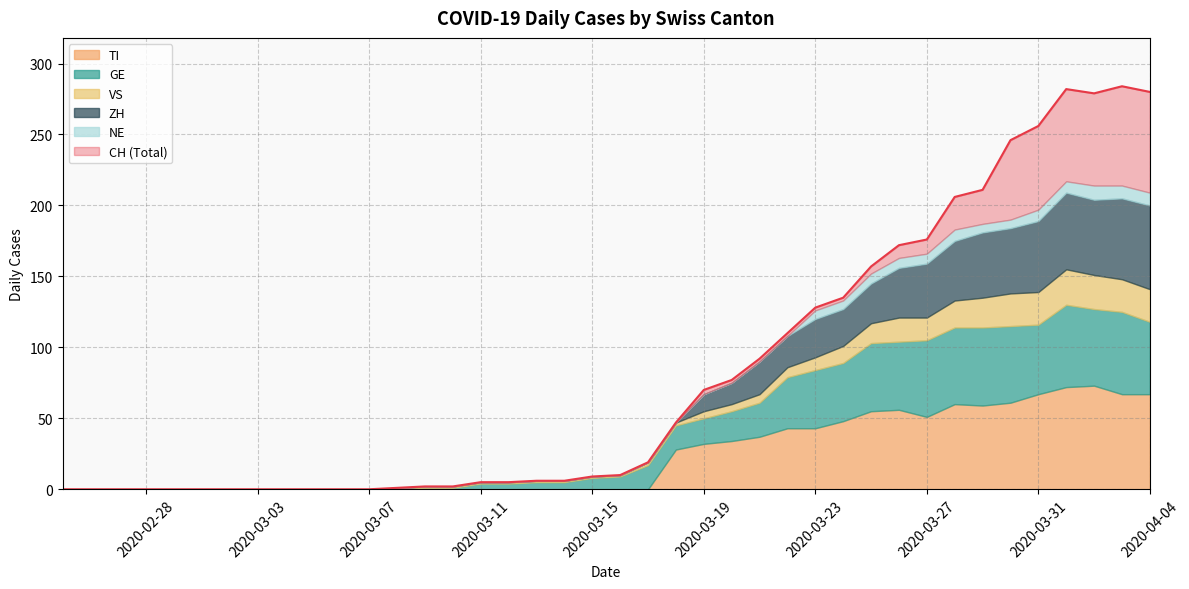

Reading right to left, transcribe all the data shown in this chart.

CH: 280	284	279	282	256	246	211	206	176	172	157	135	128	110	92	77	70	47	19	10	9	6	6	5	5	2	2	1	0	0	0	0	0	0	0	0	0	0	0	0
TI: 67	67	73	72	67	61	59	60	51	56	55	48	43	43	37	34	32	28	0	0	0	0	0	0	0	0	0	0	0	0	0	0	0	0	0	0	0	0	0	0
GE: 51	58	54	58	49	54	55	54	54	48	48	41	41	36	24	21	18	17	17	9	8	5	5	4	4	1	1	0	0	0	0	0	0	0	0	0	0	0	0	0
VS: 23	23	24	25	23	23	21	19	16	17	14	12	9	7	6	5	5	2	2	1	1	1	1	1	1	1	1	1	0	0	0	0	0	0	0	0	0	0	0	0
ZH: 59	57	53	54	50	46	46	42	38	35	28	26	27	22	23	15	12	0	0	0	0	0	0	0	0	0	0	0	0	0	0	0	0	0	0	0	0	0	0	0
NE: 9	9	10	8	8	6	6	8	7	7	7	6	6	0	0	0	0	0	0	0	0	0	0	0	0	0	0	0	0	0	0	0	0	0	0	0	0	0	0	0